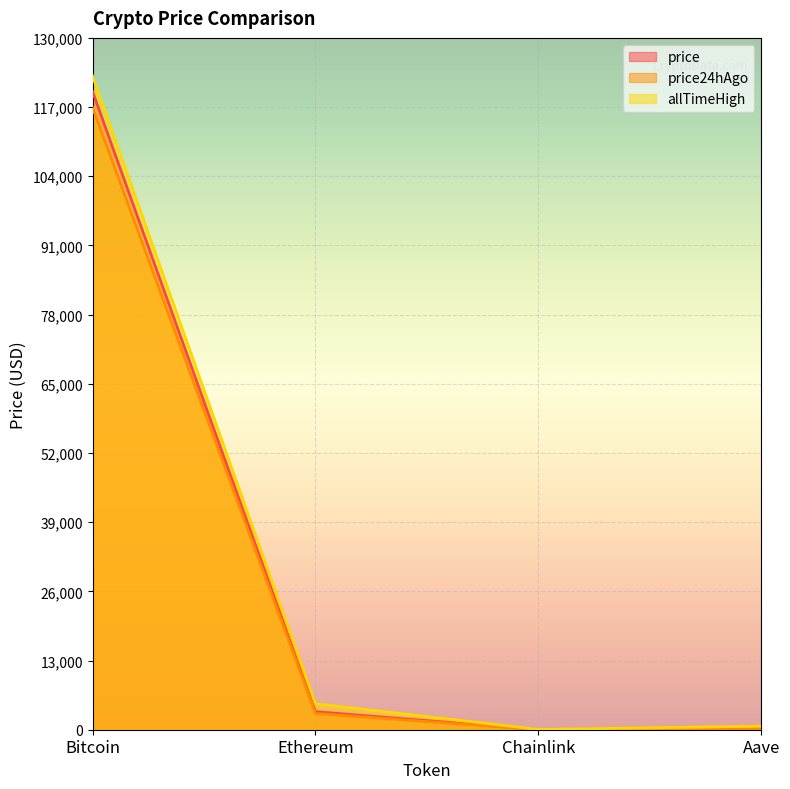

Rank the series by their average value, from highest to lowest.

allTimeHigh, price, price24hAgo